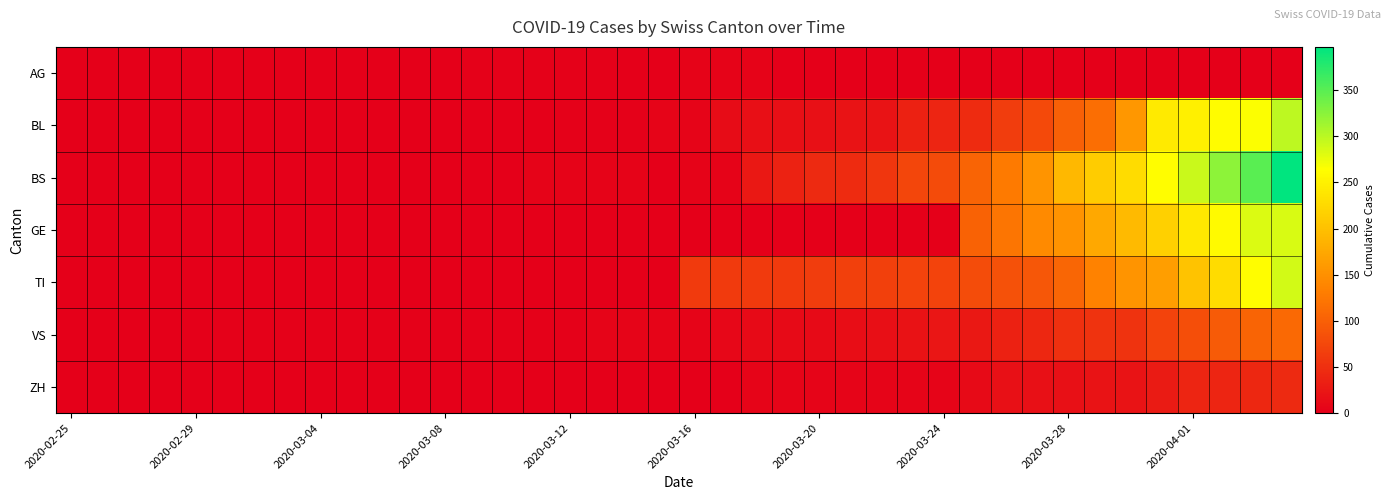

Reading left to right, list all the values displayed in this chart.

AG: 0	0	0	0	0	0	0	0	0	0	1	0	0	2	2	2	3	3	0	0	4	4	4	0	0	0	0	0	0	0	0	0	0	0	0	0	0	0	0	0
BL: 0	0	0	0	0	0	0	0	0	0	0	0	0	0	0	1	2	2	2	5	5	13	16	16	18	21	21	35	40	46	65	76	100	115	158	242	249	262	266	298
BS: 0	0	0	0	0	0	0	0	0	0	0	0	0	0	0	4	4	4	4	0	4	4	25	36	44	46	57	73	78	105	128	155	191	211	228	263	292	323	350	397
GE: 0	0	0	0	0	0	0	0	0	0	0	0	0	0	0	0	0	0	0	0	0	0	0	0	0	0	0	0	0	103	122	144	153	175	193	216	241	260	283	284
TI: 0	0	0	0	0	0	0	0	0	0	0	0	0	0	0	0	0	0	0	0	61	61	62	62	65	67	68	70	71	80	85	91	107	136	155	165	202	229	263	287
VS: 0	0	0	0	0	2	2	2	2	2	2	2	2	2	2	3	3	5	6	6	6	8	11	11	12	15	17	19	24	25	35	41	50	53	54	71	81	96	104	109
ZH: 0	0	0	0	0	0	0	0	0	0	0	0	0	0	0	0	0	0	0	0	0	1	5	5	5	5	5	5	5	12	18	18	18	21	21	29	39	40	41	44